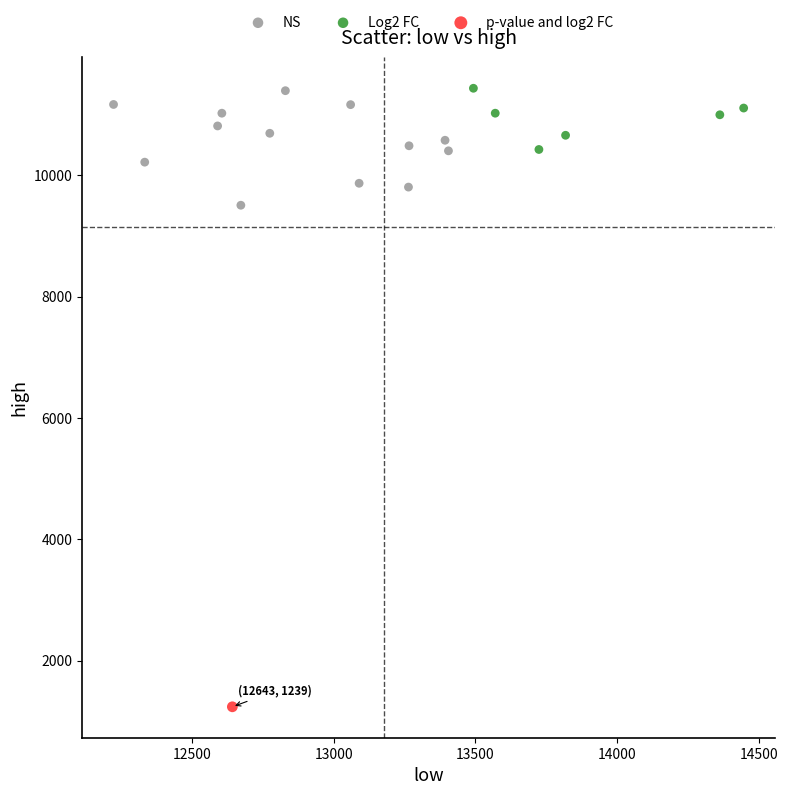

What are all the series names shown in the legend?

NS, Log2 FC, p-value and log2 FC